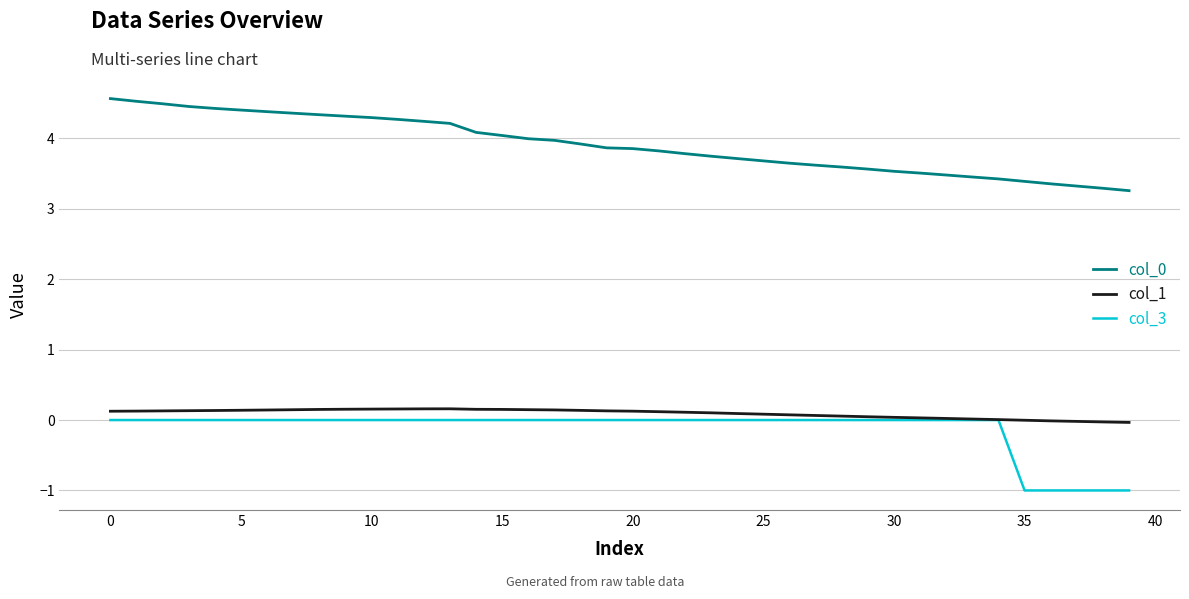

True or false: col_3 and col_0 intersect in this chart.

False